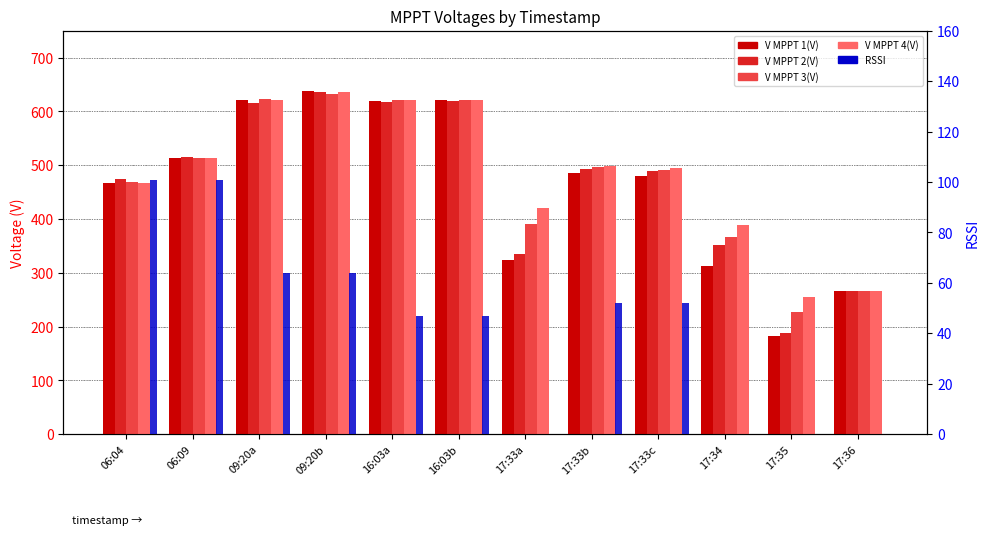

Where is V MPPT 3(V) nearest to the value 429?

17:33a